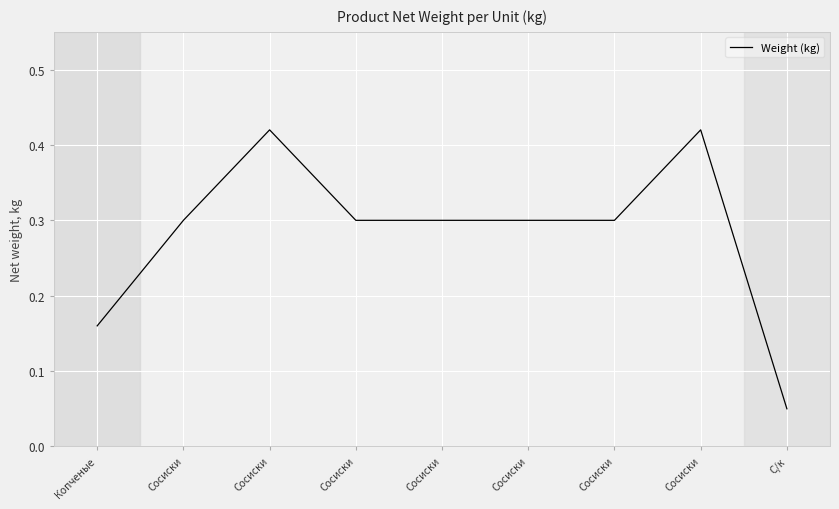

What is the sum of the values at Сосиски and С/к?

0.3